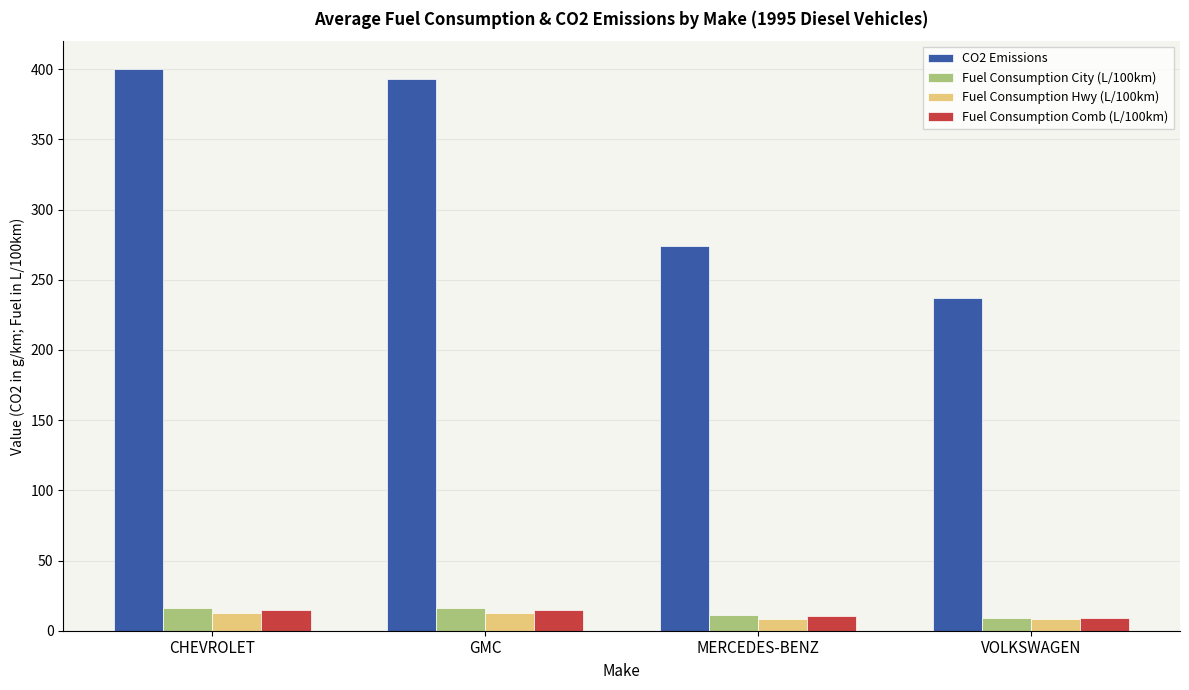

Read the Fuel Consumption City (L/100km) value at MERCEDES-BENZ.

11.4